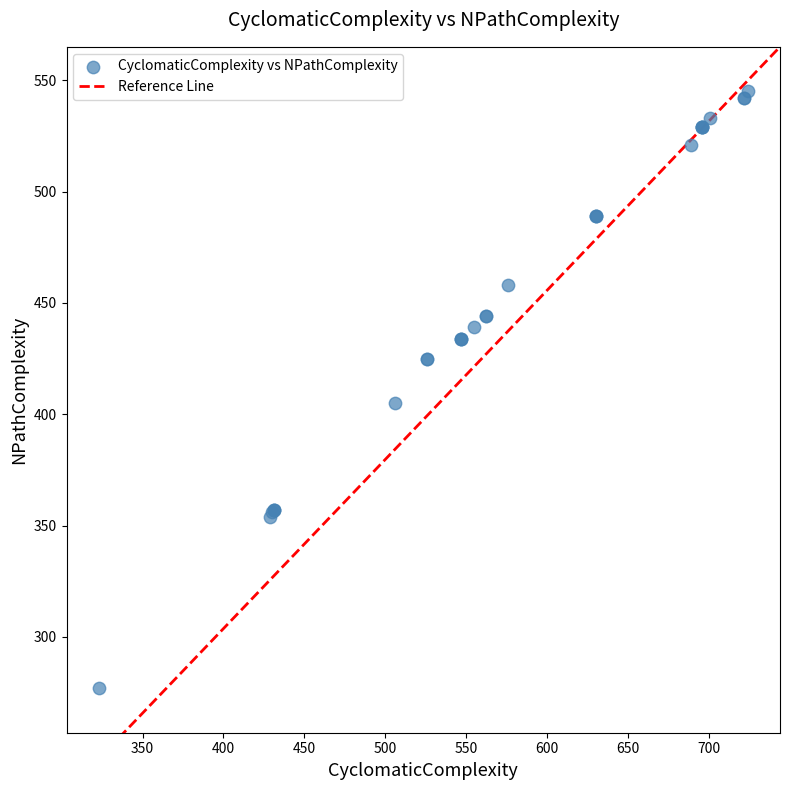

What Y value in the scatter plot is closest to 411?

405